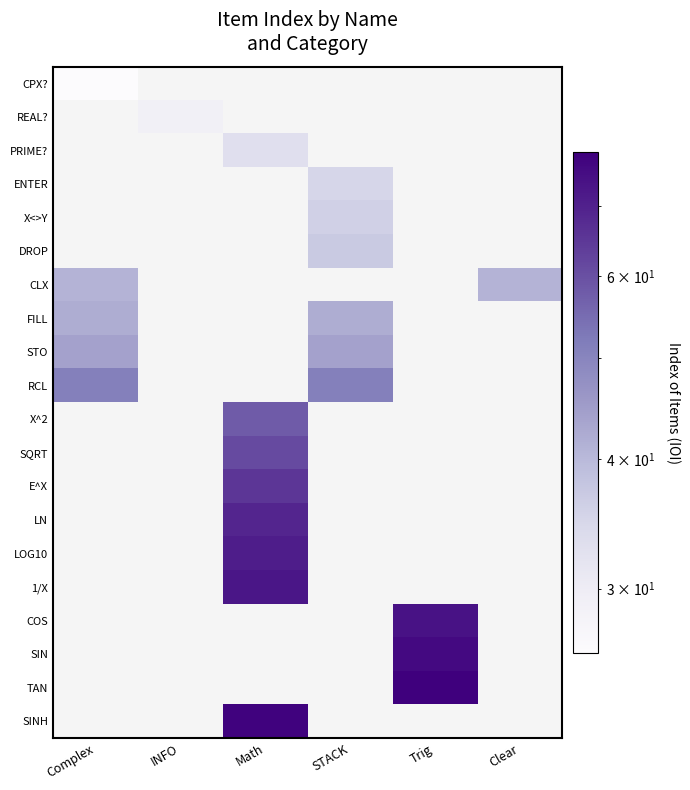

Is it true that CLX equals 41.0 at Complex?

True